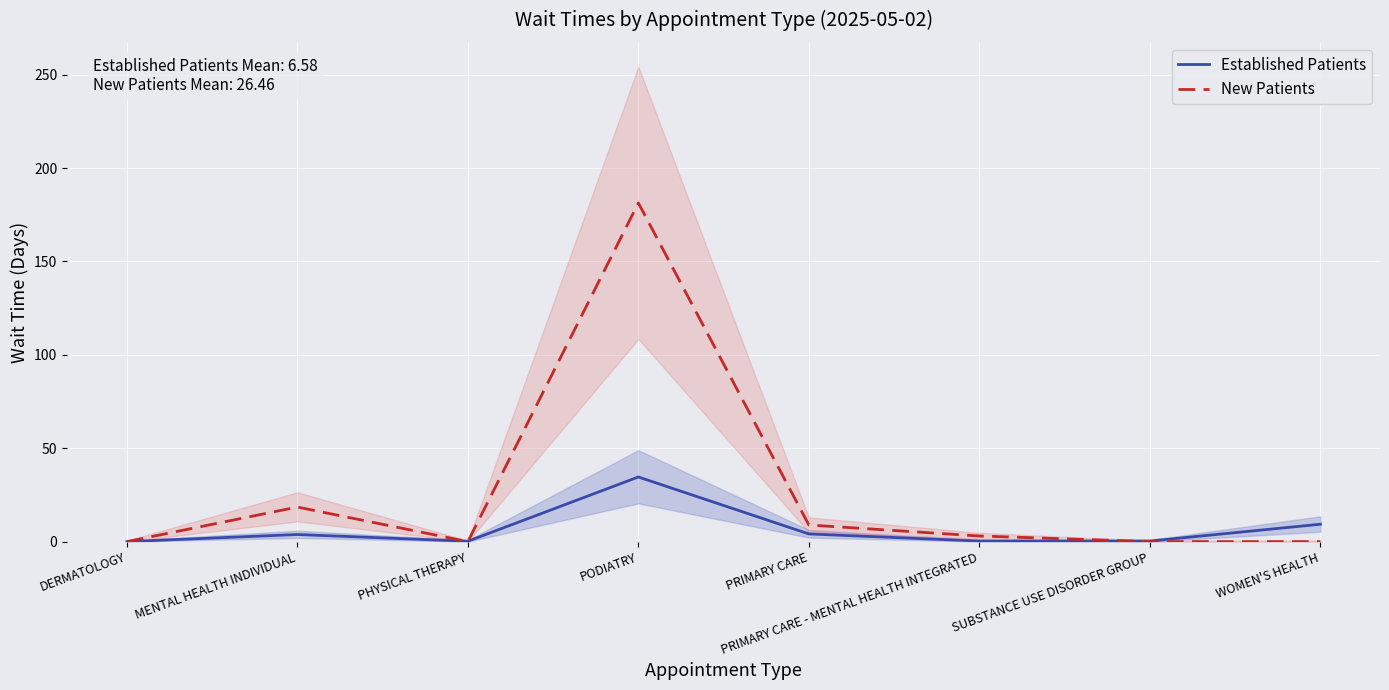

How many times do New Patients and Established Patients cross each other?

3